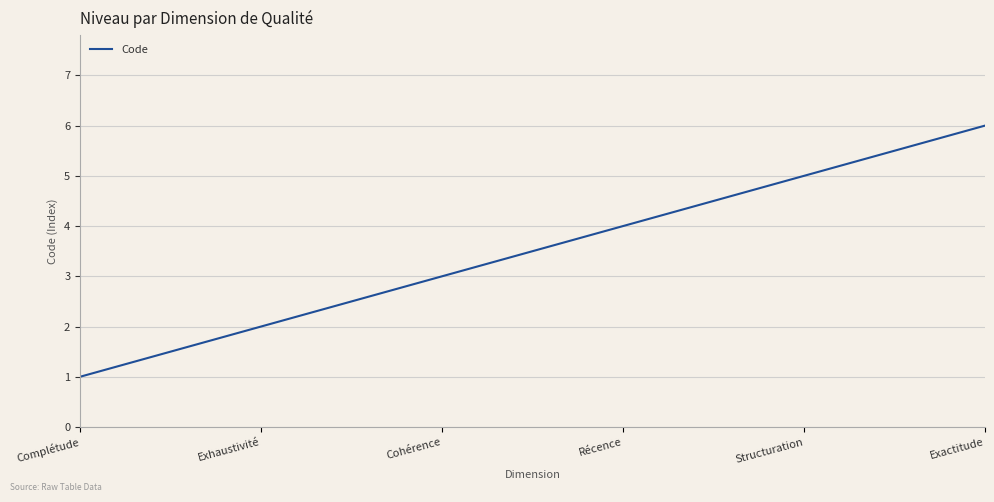

What is the sum of the values at Cohérence and Complétude?

4